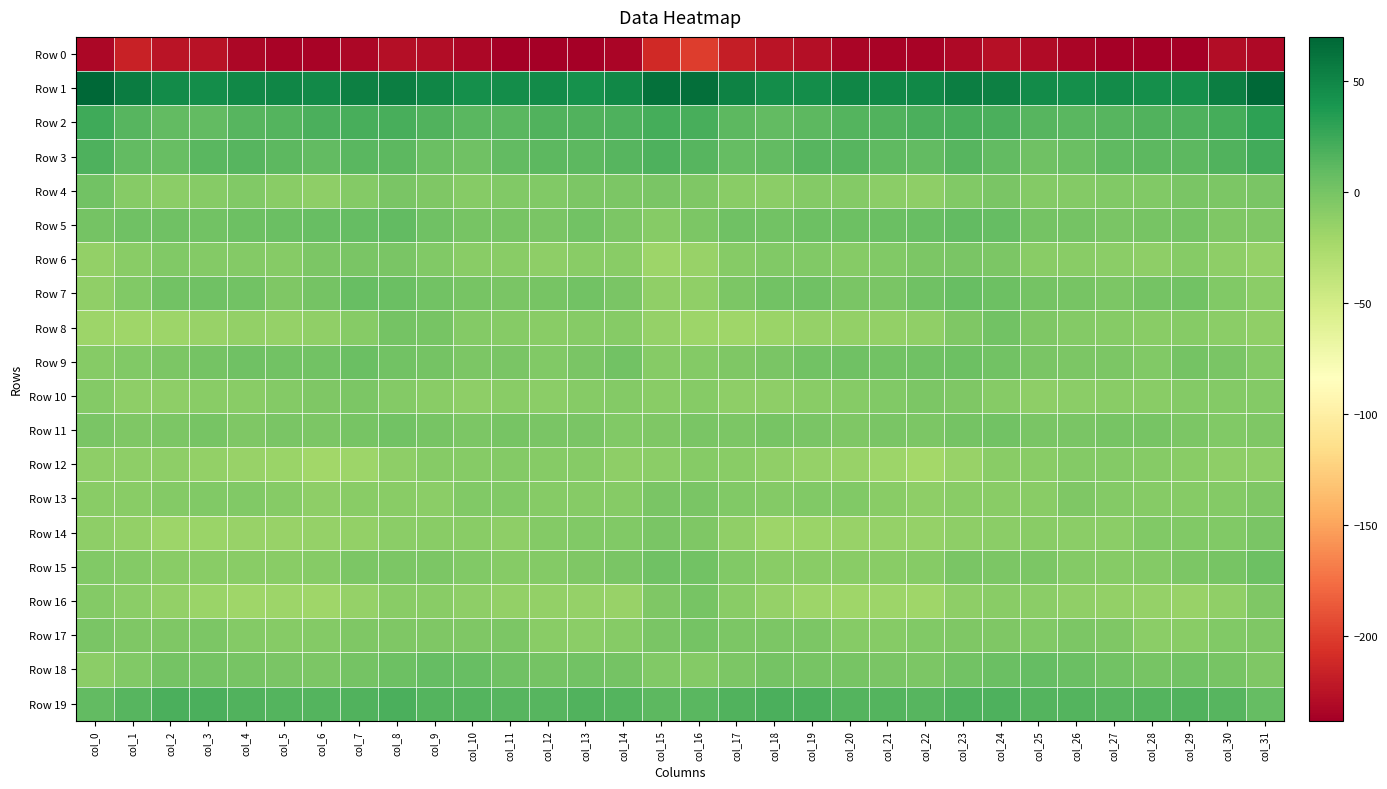

Rank the series at col_7 from highest to lowest value.

Row 1, Row 2, Row 19, Row 3, Row 5, Row 7, Row 9, Row 18, Row 11, Row 6, Row 10, Row 15, Row 17, Row 4, Row 8, Row 13, Row 14, Row 16, Row 12, Row 0